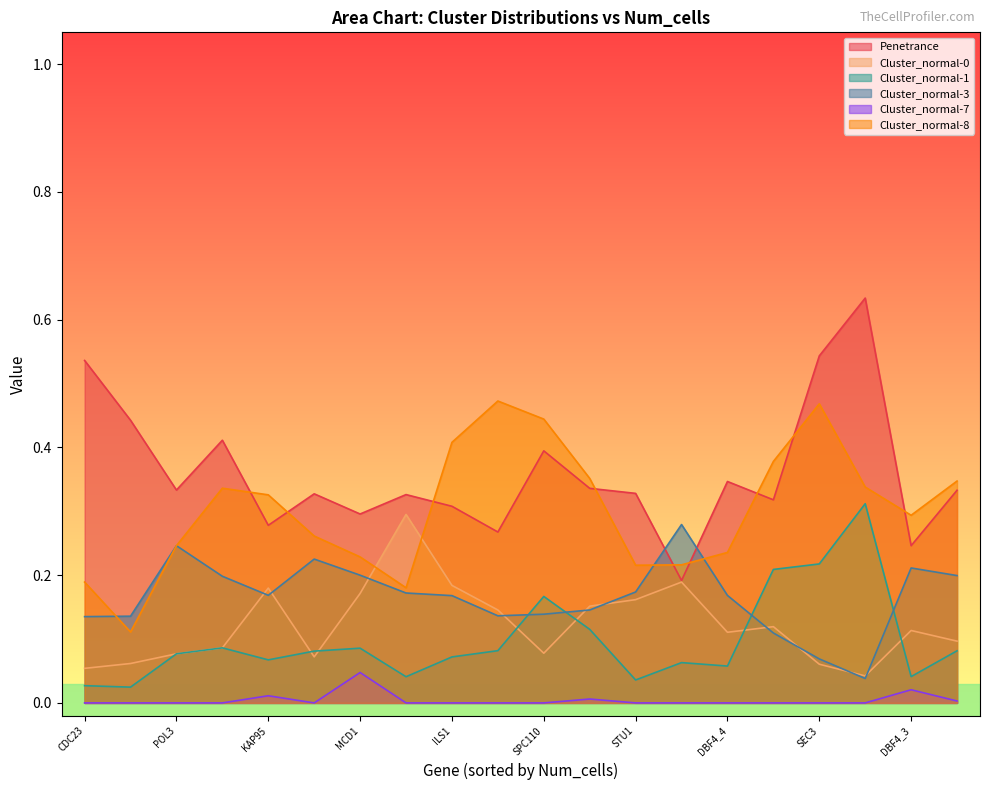

Does the chart display data point markers on the line(s)?

No